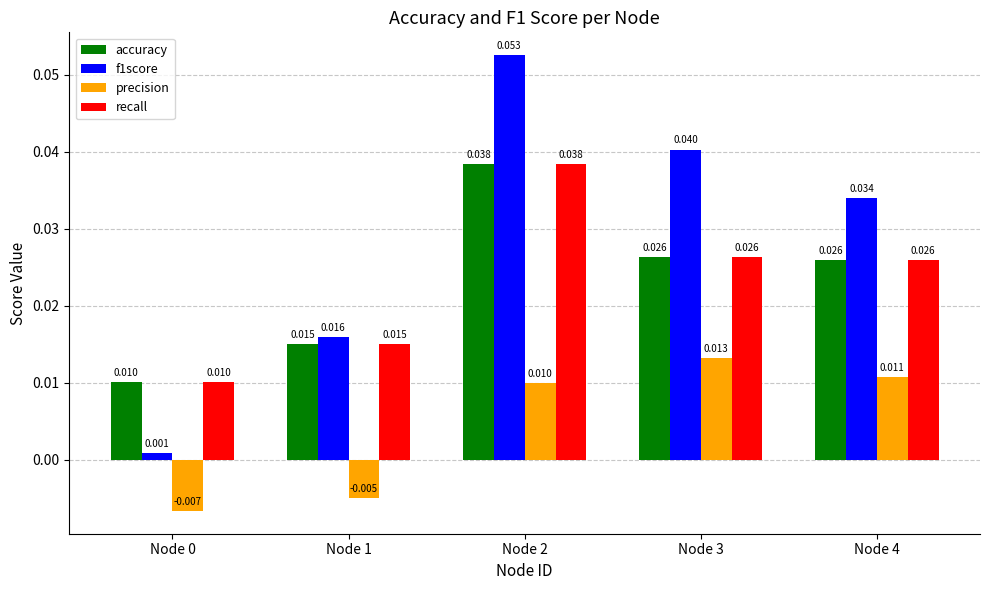

At which label does accuracy reach its minimum?

Node 0